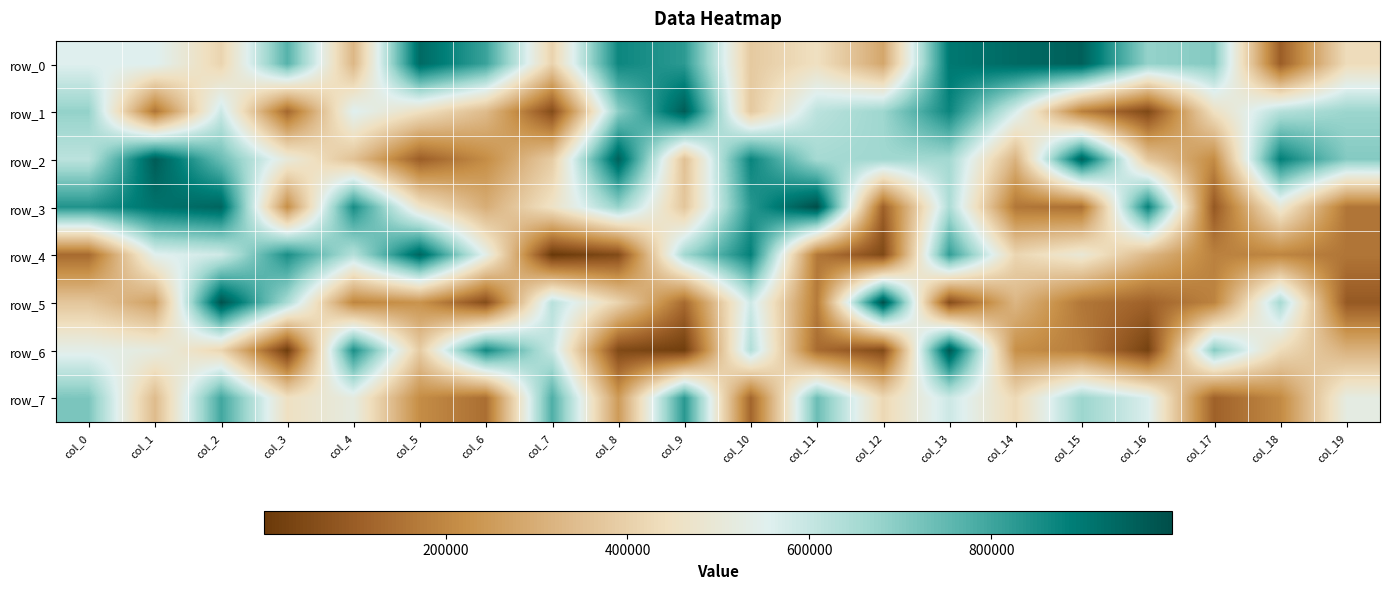

What is the difference between the maximum and minimum values in the row_5 series?

937435